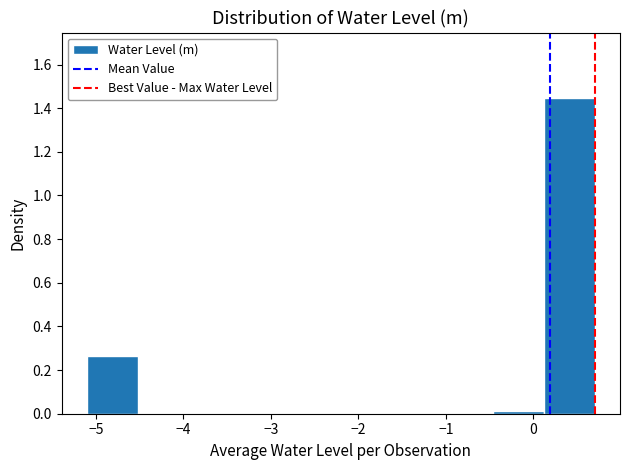

Reading left to right, list every bar in this chart as the range it spans on the x-axis followed by its height. Neither the bar edges nor the heights are printed on the chart, so give them approximately, as read against the axes.

-5.1 to -4.5: 0.26
-4.5 to -3.9: 0
-3.9 to -3.4: 0
-3.4 to -2.8: 0
-2.8 to -2.2: 0
-2.2 to -1.6: 0
-1.6 to -1.0: 0
-1.0 to -0.5: 0
-0.5 to 0.1: under 0.02
0.1 to 0.7: 1.44